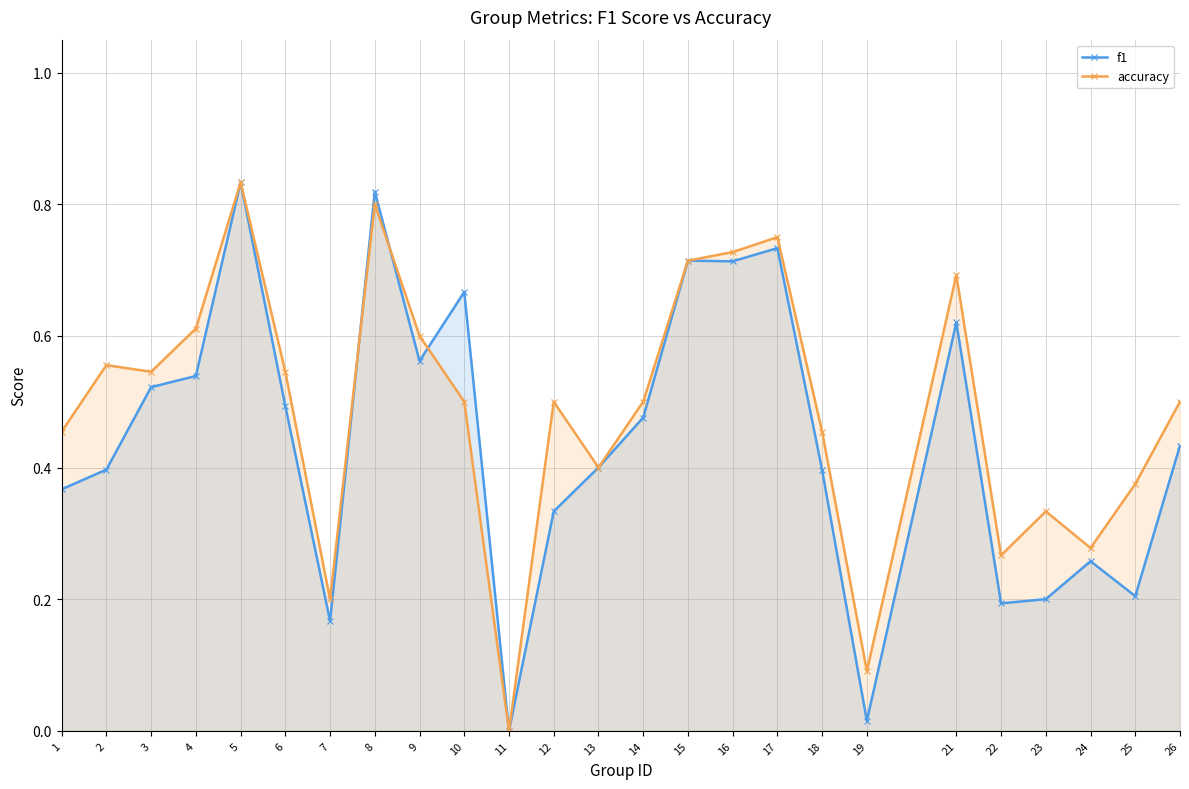

Reading left to right, transcribe all the data shown in this chart.

f1: 1=0.4	2=0.4	3=0.5	4=0.5	5=0.8	6=0.5	7=0.2	8=0.8	9=0.6	10=0.7	11=0.0	12=0.3	13=0.4	14=0.5	15=0.7	16=0.7	17=0.7	18=0.4	19=0.0	21=0.6	22=0.2	23=0.2	24=0.3	25=0.2	26=0.4
accuracy: 1=0.5	2=0.6	3=0.5	4=0.6	5=0.8	6=0.5	7=0.2	8=0.8	9=0.6	10=0.5	11=0.0	12=0.5	13=0.4	14=0.5	15=0.7	16=0.7	17=0.8	18=0.5	19=0.1	21=0.7	22=0.3	23=0.3	24=0.3	25=0.4	26=0.5